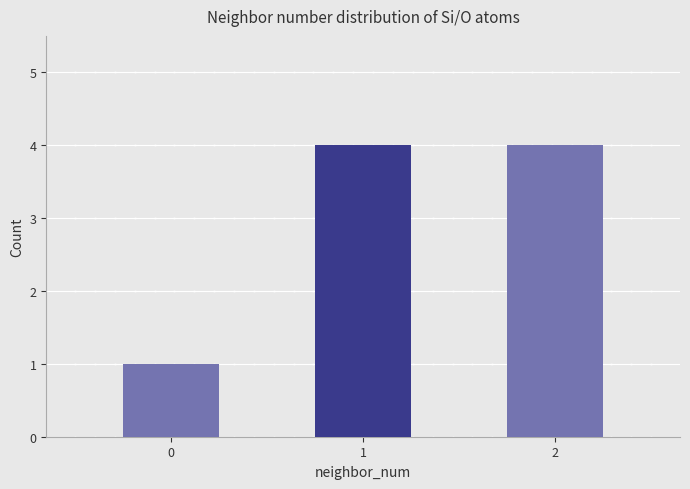

The value at 2 is 6. True or false?

False